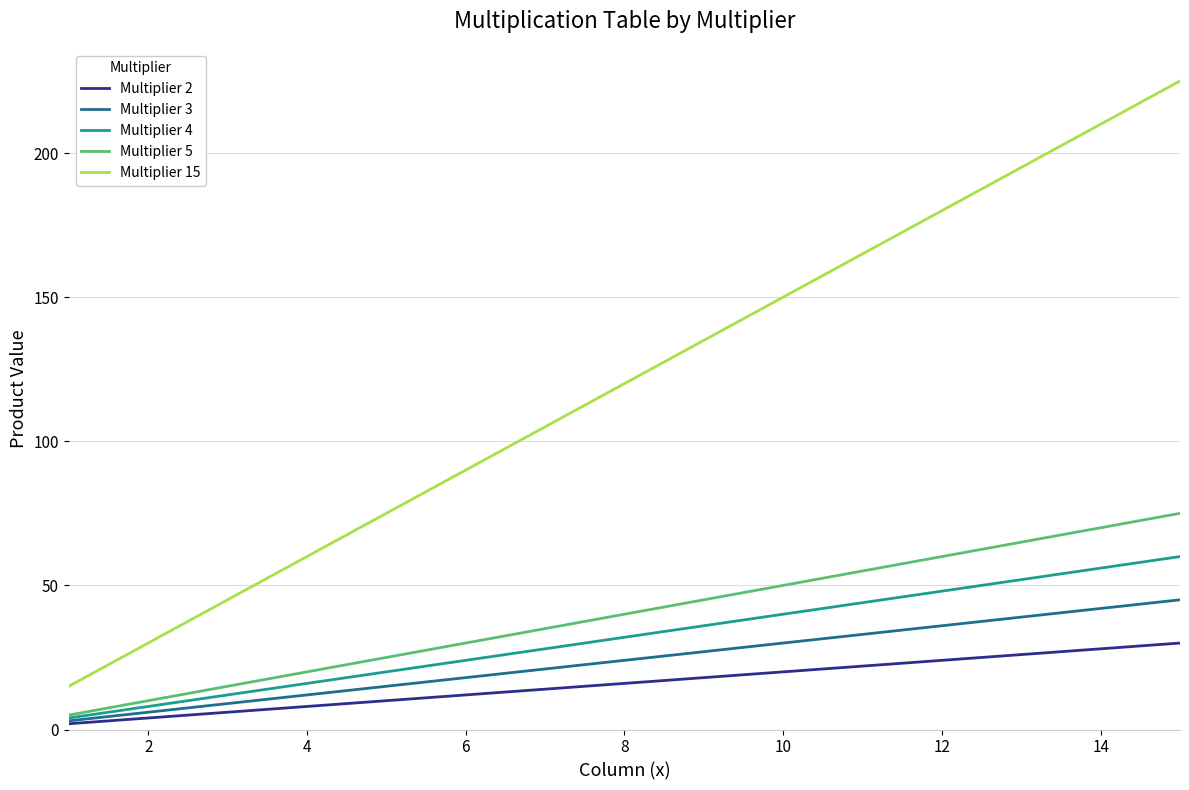

Which series has the largest total across all categories?

Multiplier 15